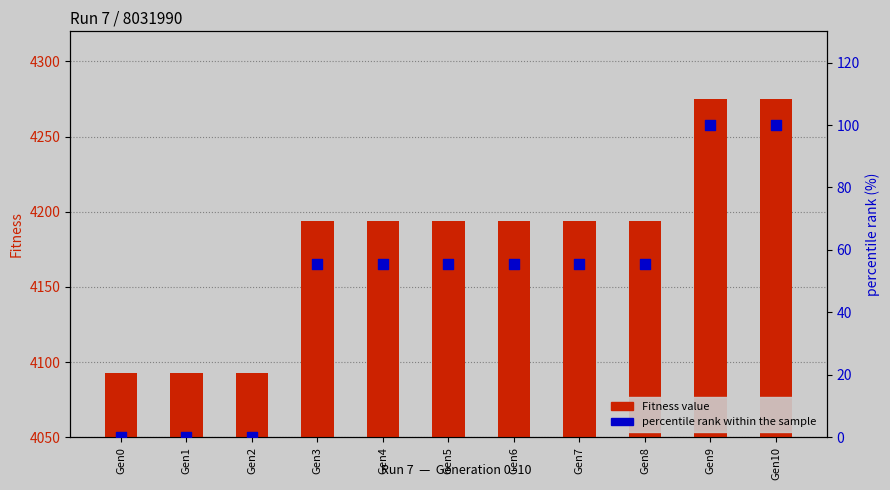

Is the value of percentile rank within the sample at Gen4 greater than the value of Fitness value at Gen8?

No